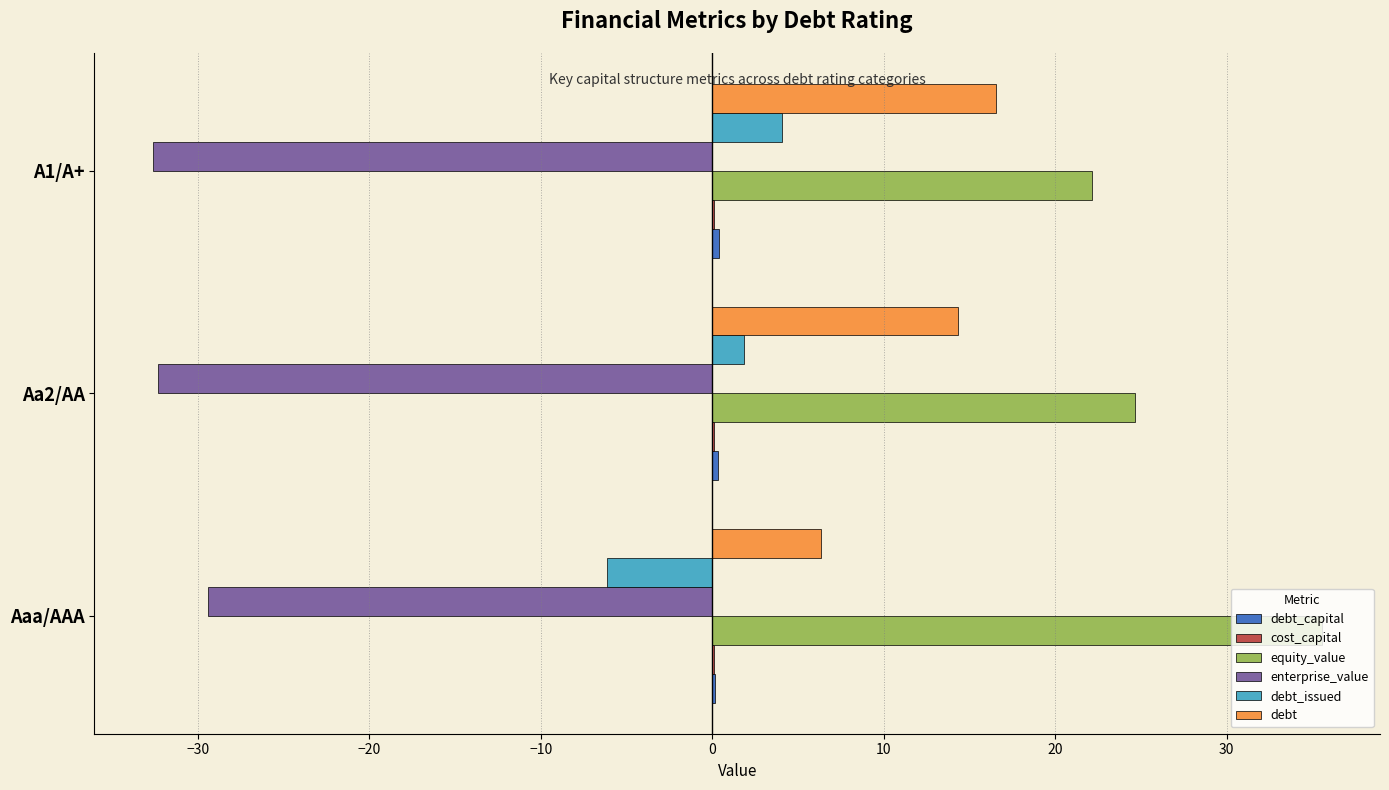

Which category has the highest value in the debt_issued series?

A1/A+